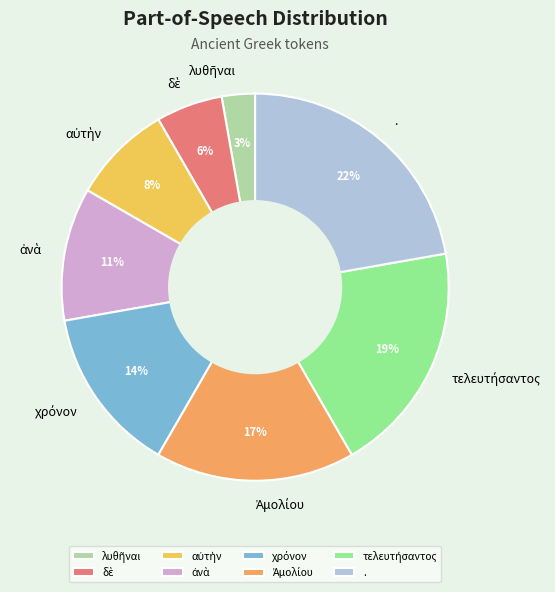

How many segments does this pie chart have?

8